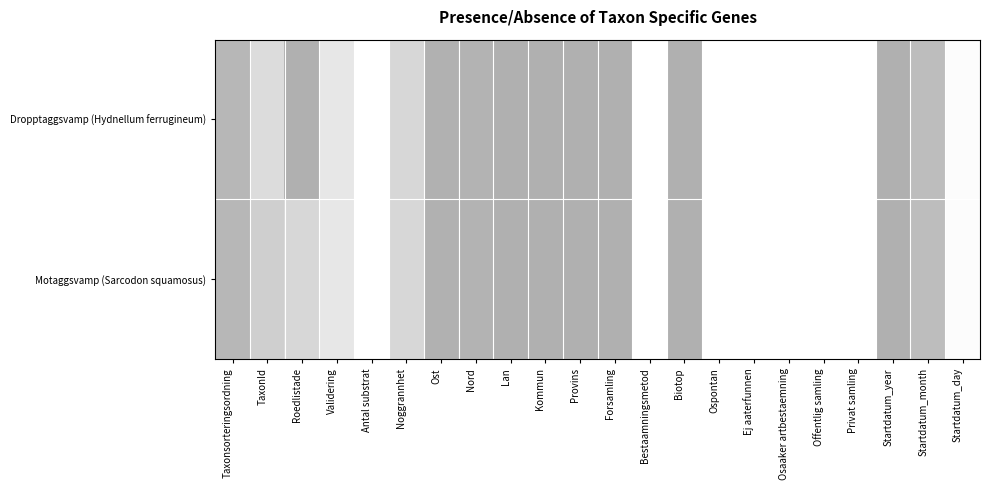

At how many categories does at least one series exceed 0?

15